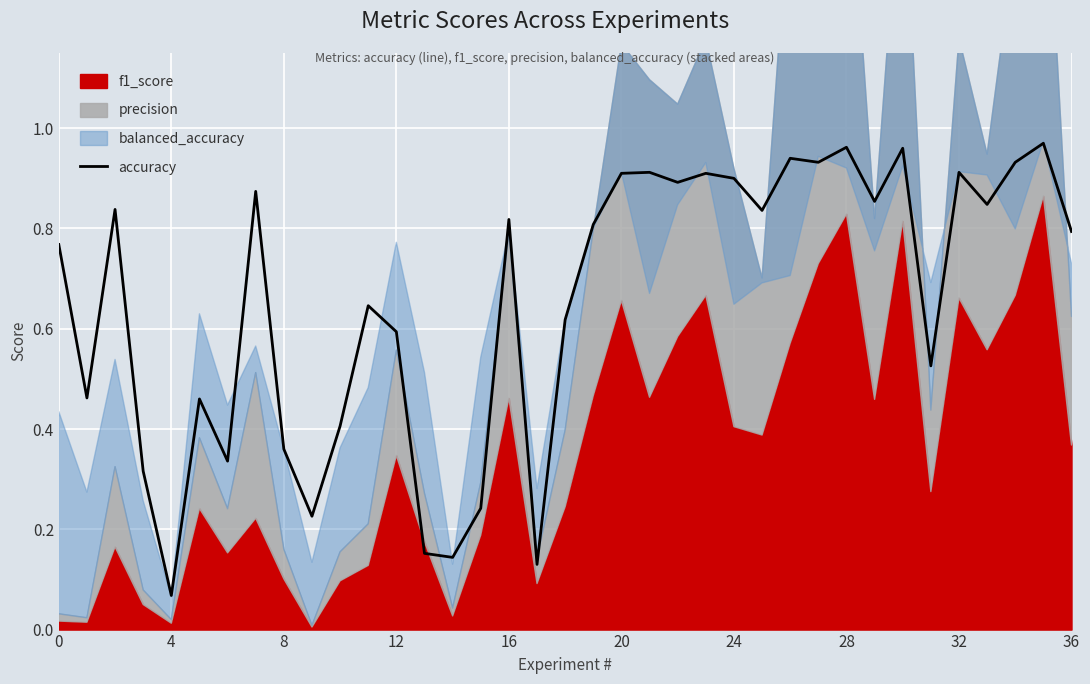

What is the maximum value shown in the chart?

1.0